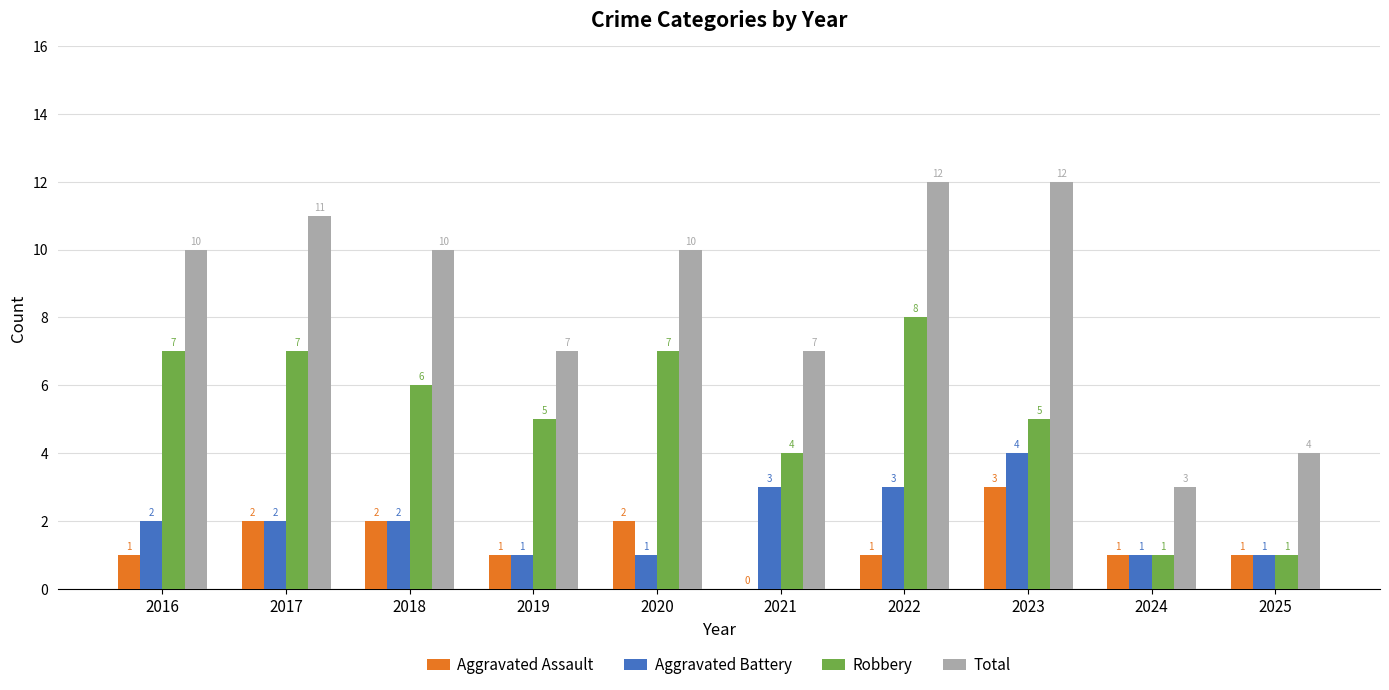

Which category has the highest value in the Aggravated Assault series?

2023